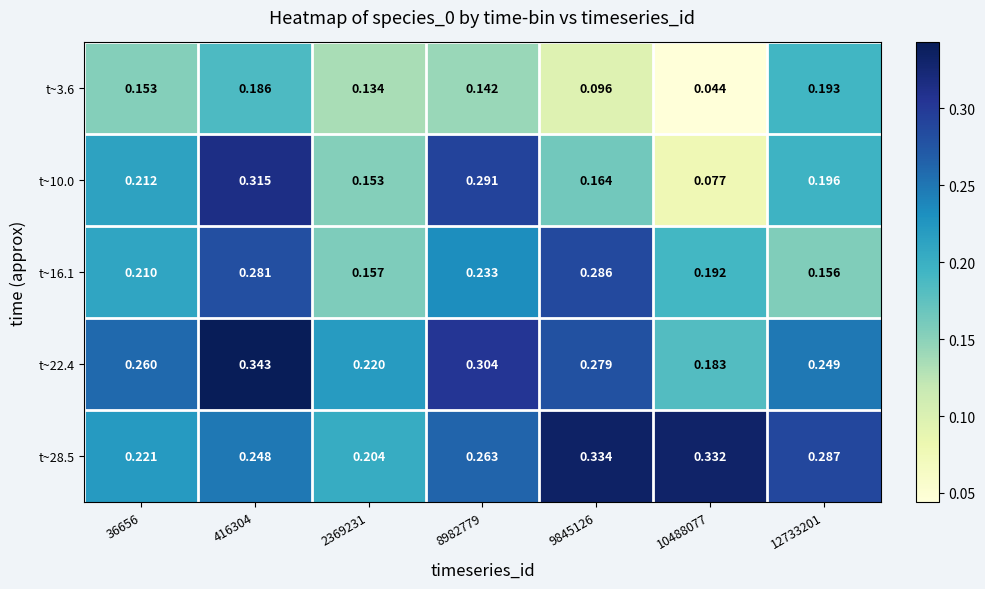

Is the value of t~22.4 at 2369231 greater than the value of t~16.1 at 10488077?

Yes